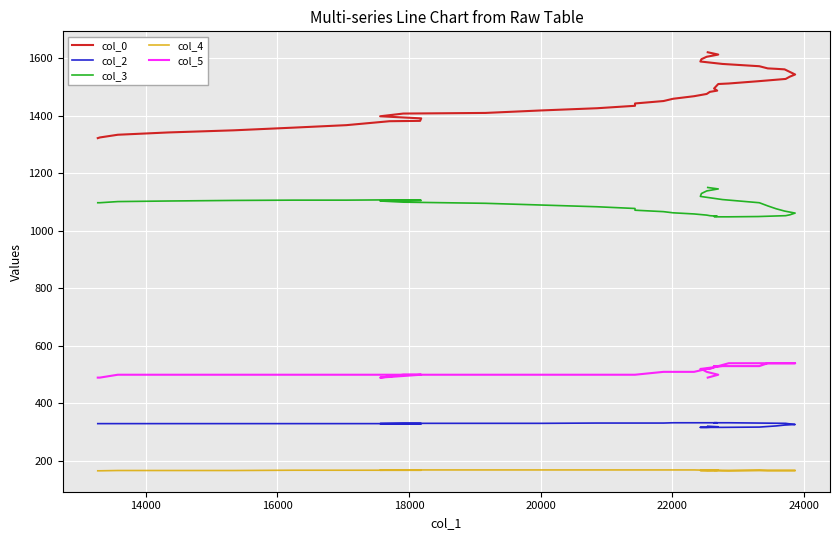

Count the col_4 values in the range 167 to 168.

28